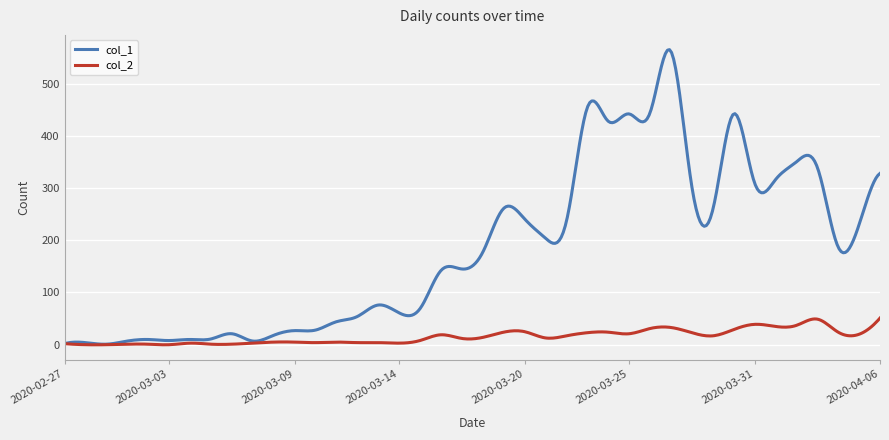

Which series has the largest range (max minus min)?

col_1